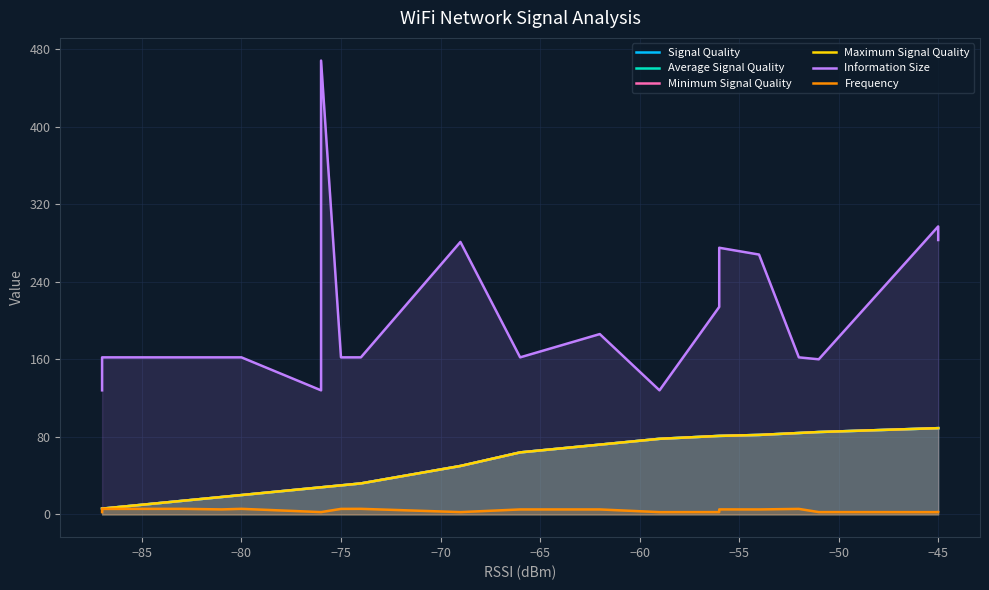

Reading left to right, transcribe all the data shown in this chart.

Signal Quality: 6.0	6.0	14.0	18.0	20.0	28.0	28.0	30.0	32.0	50.0	64.0	72.0	78.0	81.0	81.0	82.0	84.0	85.0	89.0	89.0
Average Signal Quality: 6.0	6.0	14.0	18.0	20.0	28.0	28.0	30.0	32.0	50.0	64.0	72.0	78.0	81.0	81.0	82.0	84.0	85.0	89.0	89.0
Minimum Signal Quality: 6.0	6.0	14.0	18.0	20.0	28.0	28.0	30.0	32.0	50.0	64.0	72.0	78.0	81.0	81.0	82.0	84.0	85.0	89.0	89.0
Maximum Signal Quality: 6.0	6.0	14.0	18.0	20.0	28.0	28.0	30.0	32.0	50.0	64.0	72.0	78.0	81.0	81.0	82.0	84.0	85.0	89.0	89.0
Information Size: 128.0	162.0	162.0	162.0	162.0	128.0	468.0	162.0	162.0	281.0	162.0	186.0	128.0	214.0	275.0	268.0	162.0	160.0	297.0	283.0
Frequency: 2.4	5.7	5.8	5.2	5.8	2.4	2.5	5.7	5.8	2.4	5.2	5.2	2.4	2.5	5.2	5.2	5.7	2.5	2.4	2.4